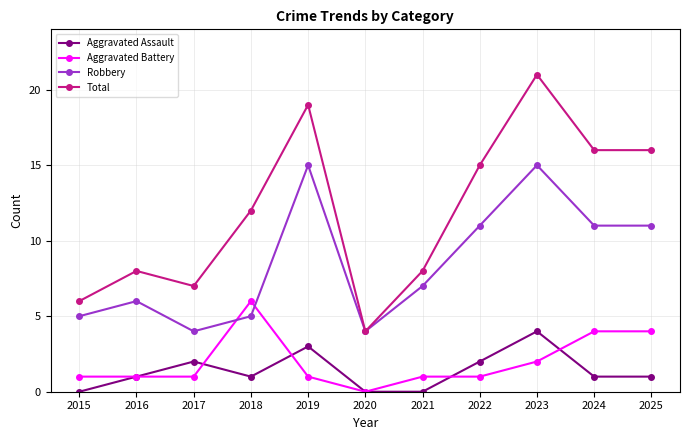

Which series changed the most between 2017 and 2023?

Total